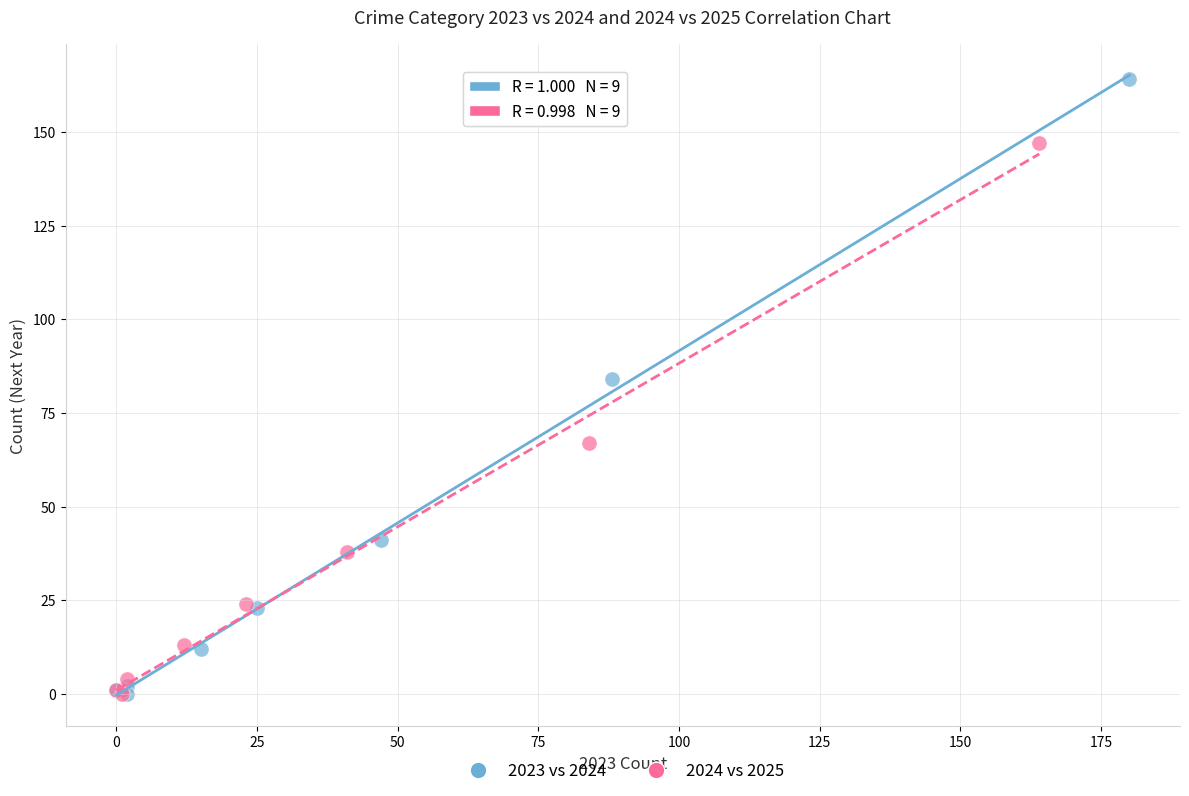

Which series reaches the maximum Y coordinate?

2023 vs 2024